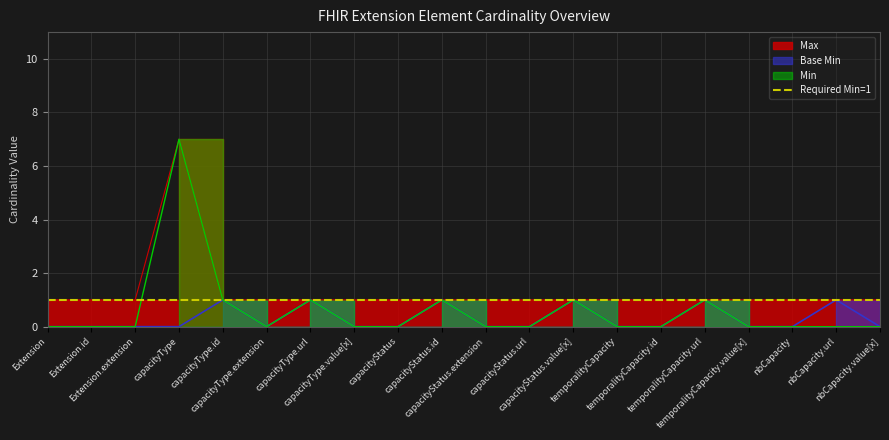

What is the label of the 1st point from the left?

Extension